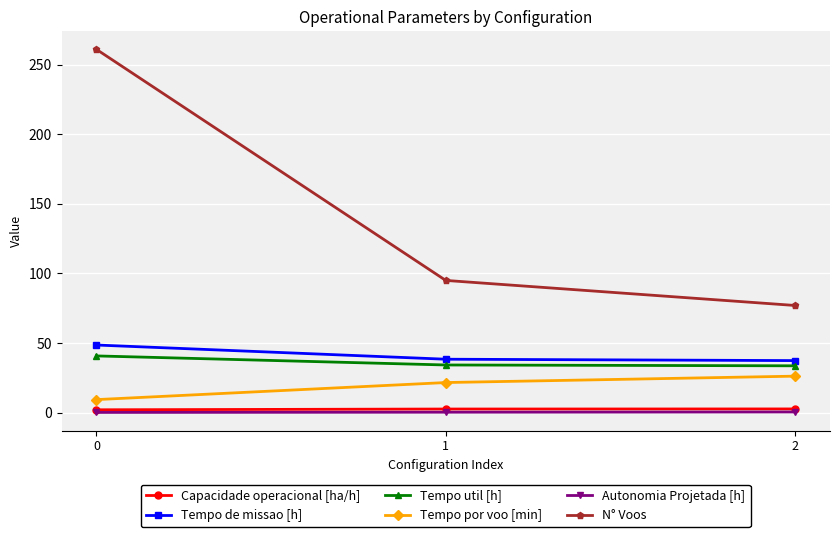

Does the chart display data point markers on the line(s)?

Yes